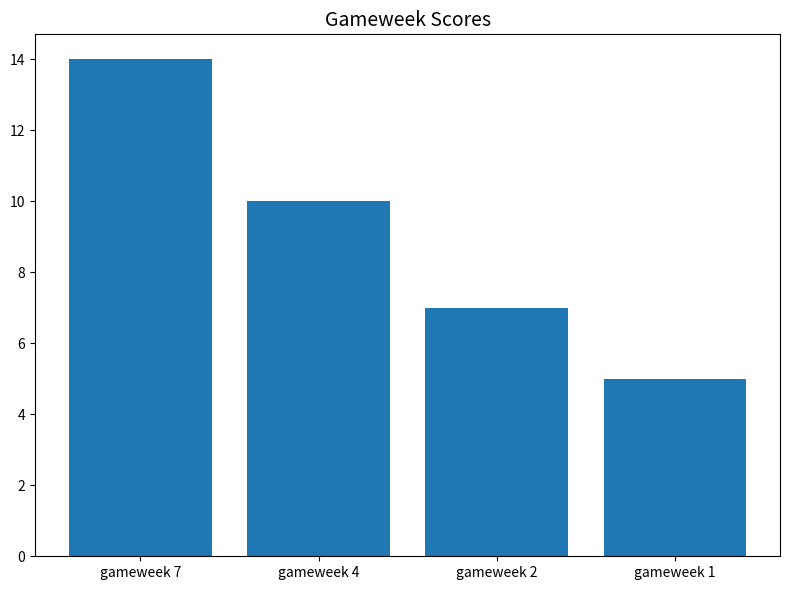

The chart shows a value of 3 at gameweek 4. True or false?

False